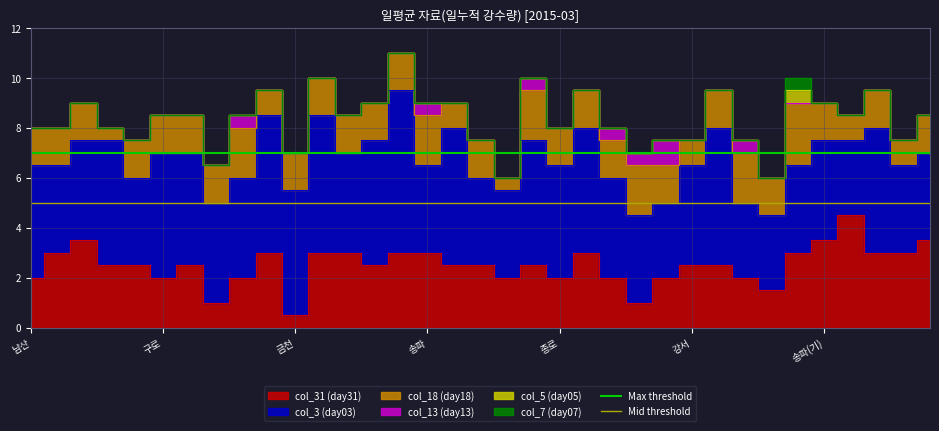

What is the value of the Mid threshold point at the 2nd from the left?

5